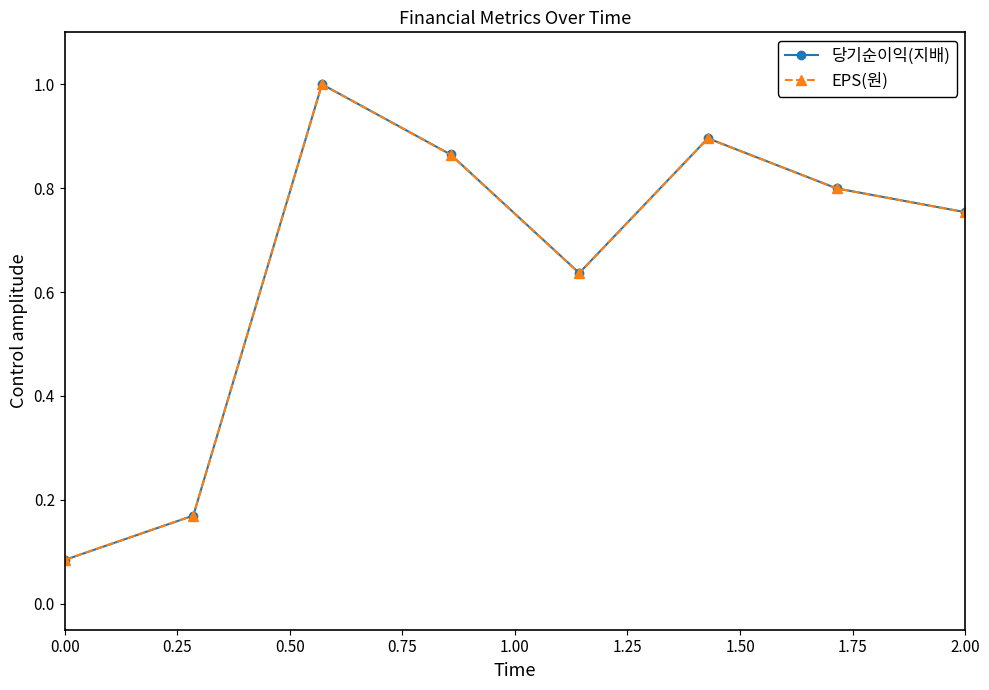

True or false: 당기순이익(지배) has more than 0 interior local peaks.

True